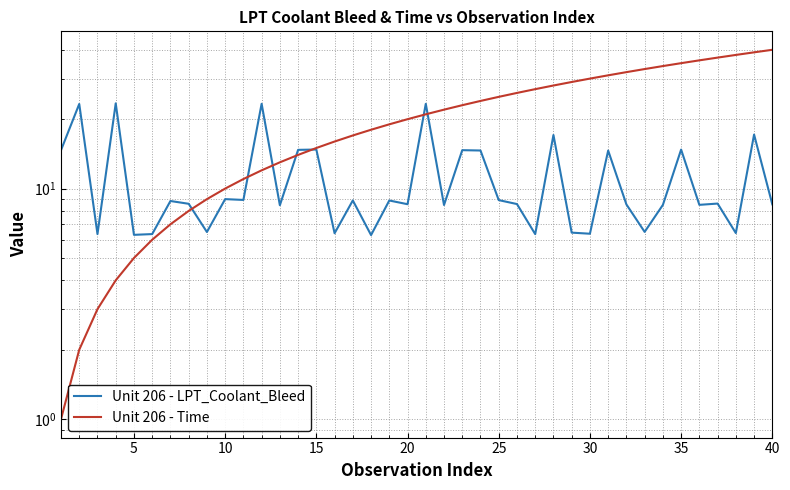

After their last crossing, which series has the higher values: Unit 206 - LPT_Coolant_Bleed or Unit 206 - Time?

Unit 206 - Time